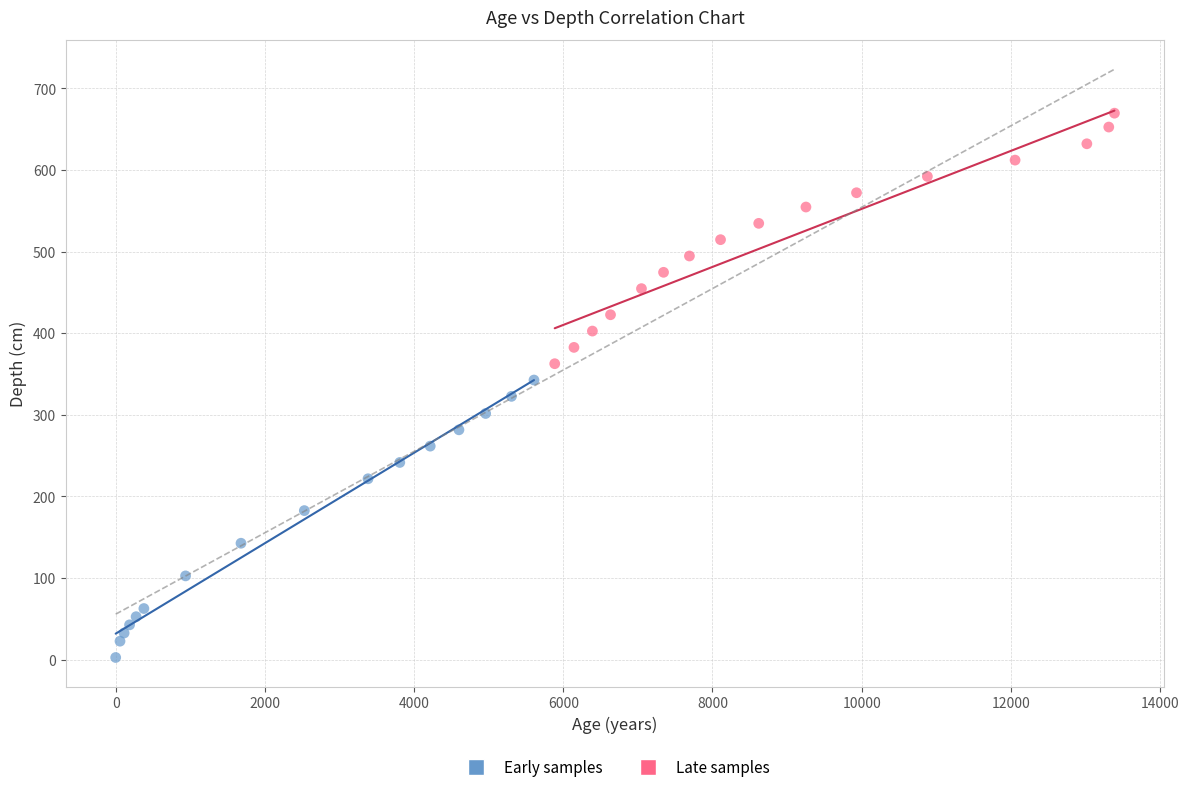

Which series contains the lowest Y value?

Early samples